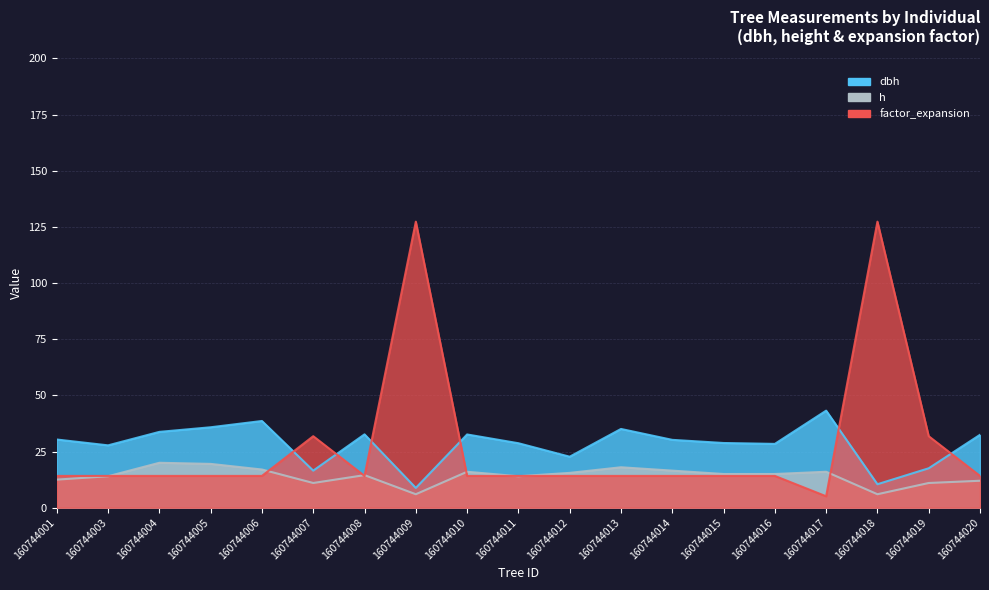

What is the value of the factor_expansion point at the 17th from the left?

127.3